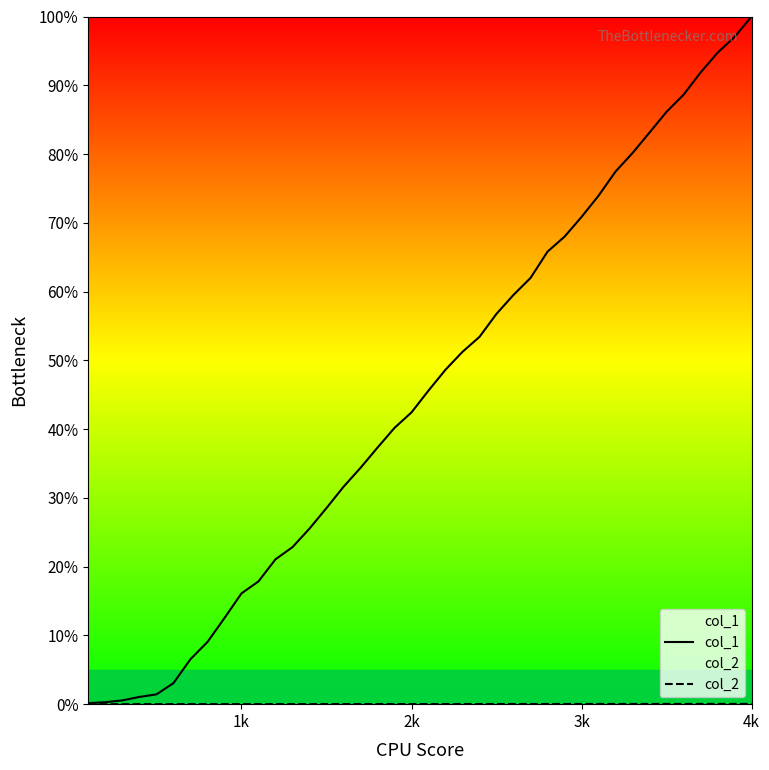

True or false: col_1 has a value of 33.7 at 4k.

False